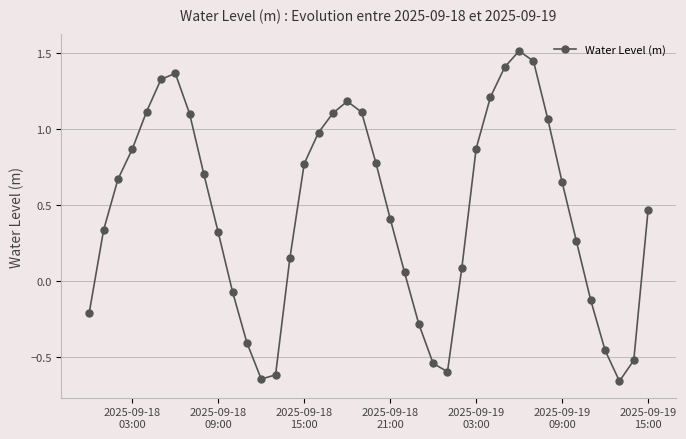

What is the value of the 22nd point from the left?

0.4